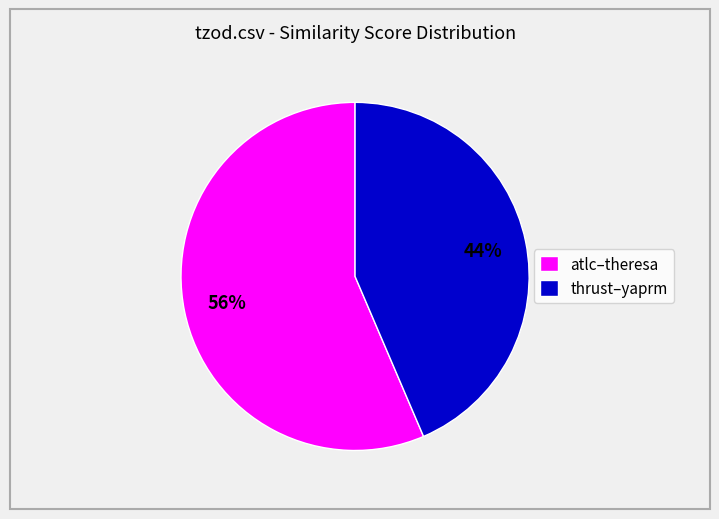

To the nearest percent, what portion does atlc–theresa represent?

56%